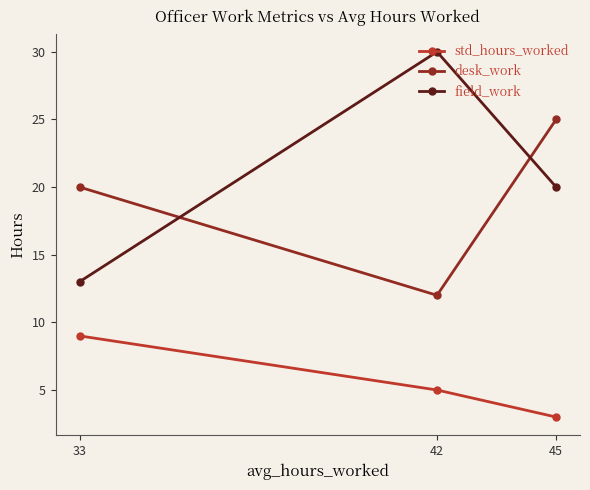

Rank the series at 42 from lowest to highest value.

std_hours_worked, desk_work, field_work